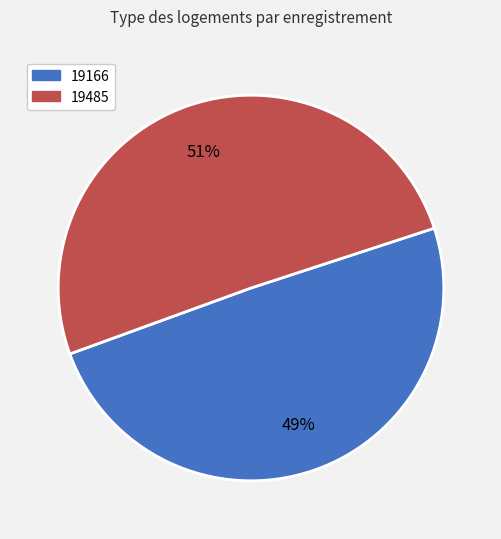

Is the sum of 19166 and 19485 greater than half?

Yes